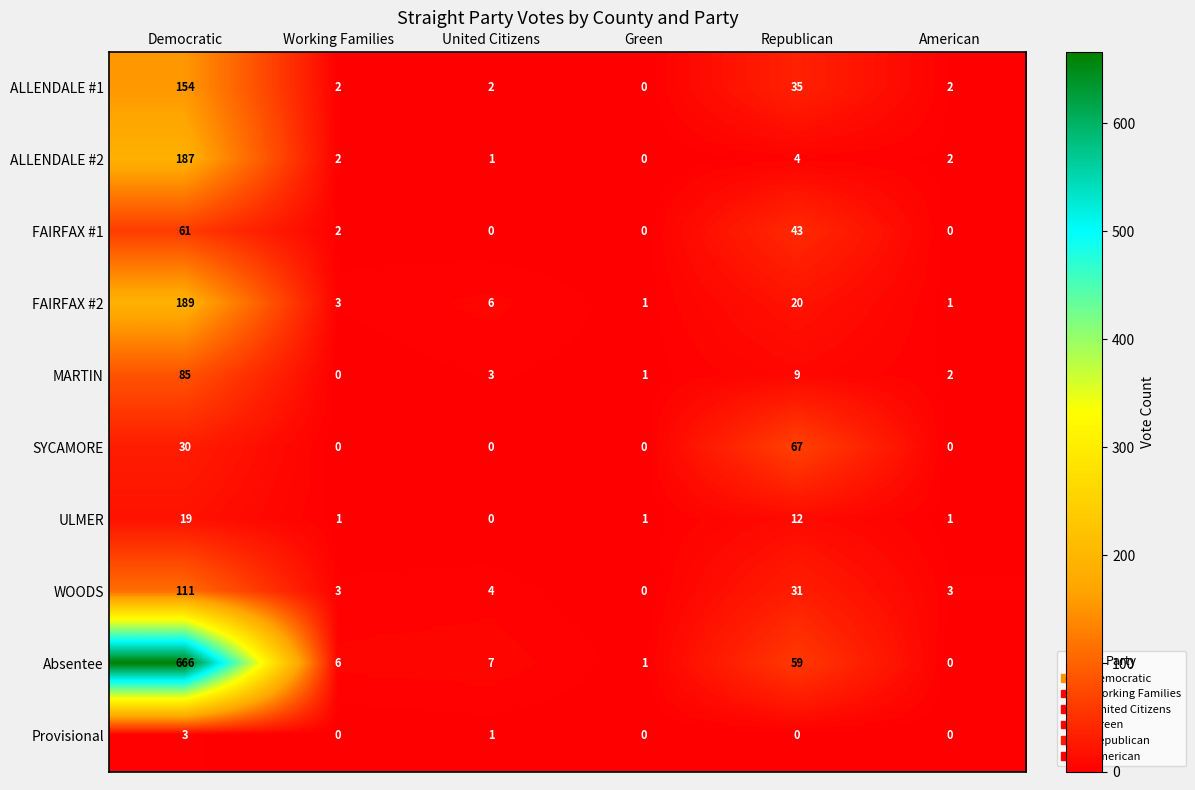

At how many categories does at least one series exceed 562?

1